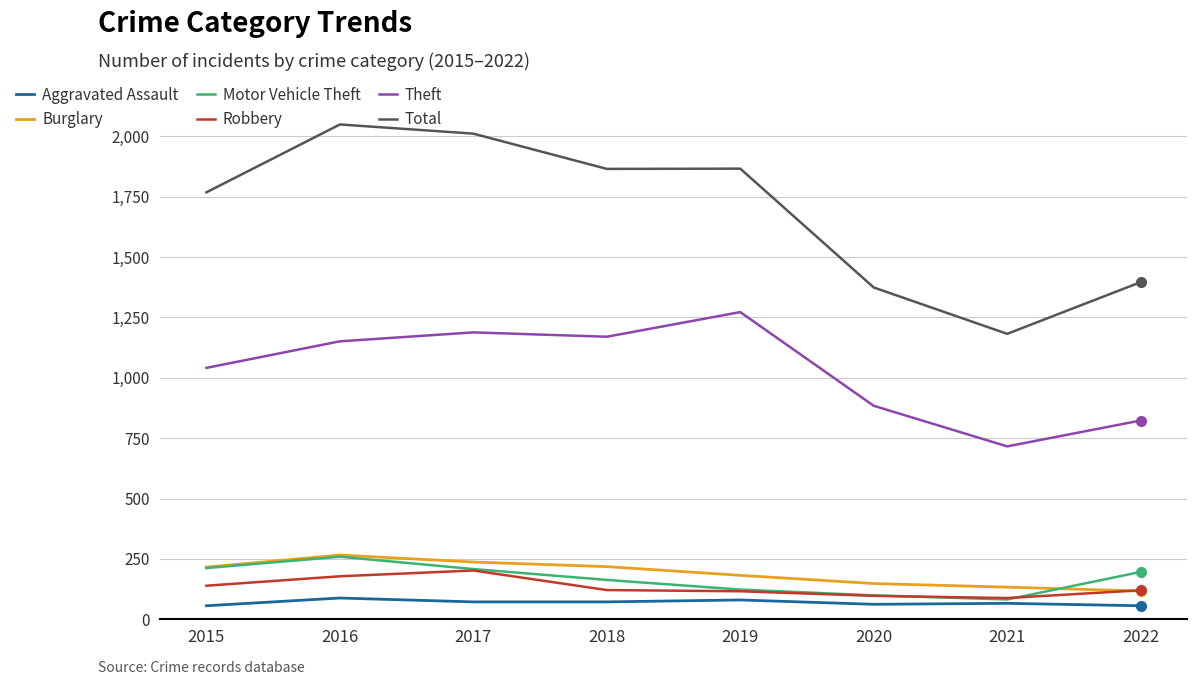

Where is Theft nearest to the value 994?

2015